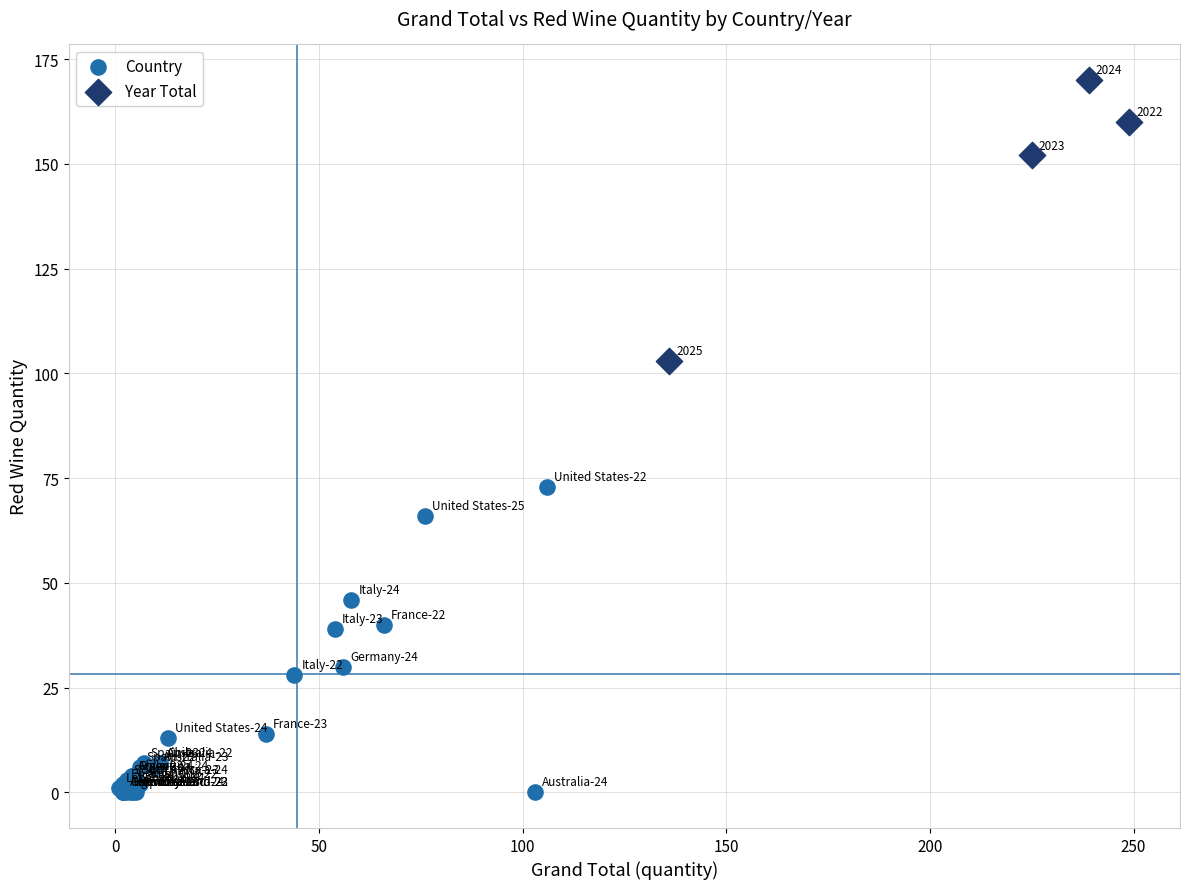

Which series contains the highest Y value?

Year Total